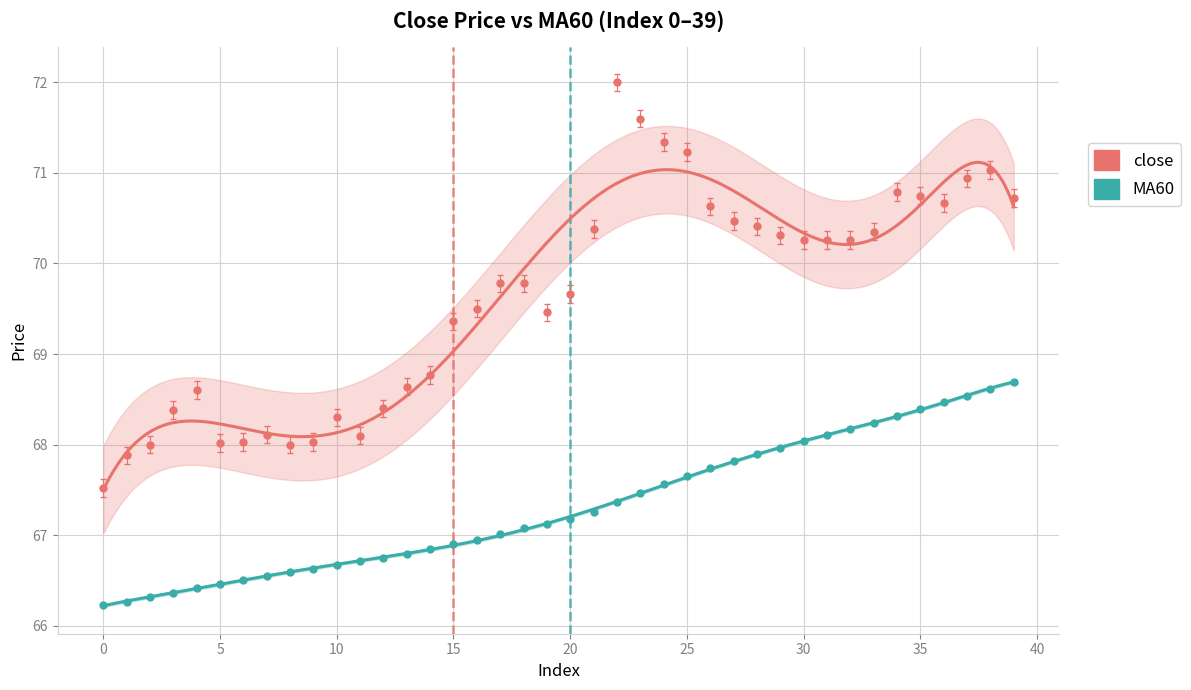

What value does the close series have at 13?

68.6